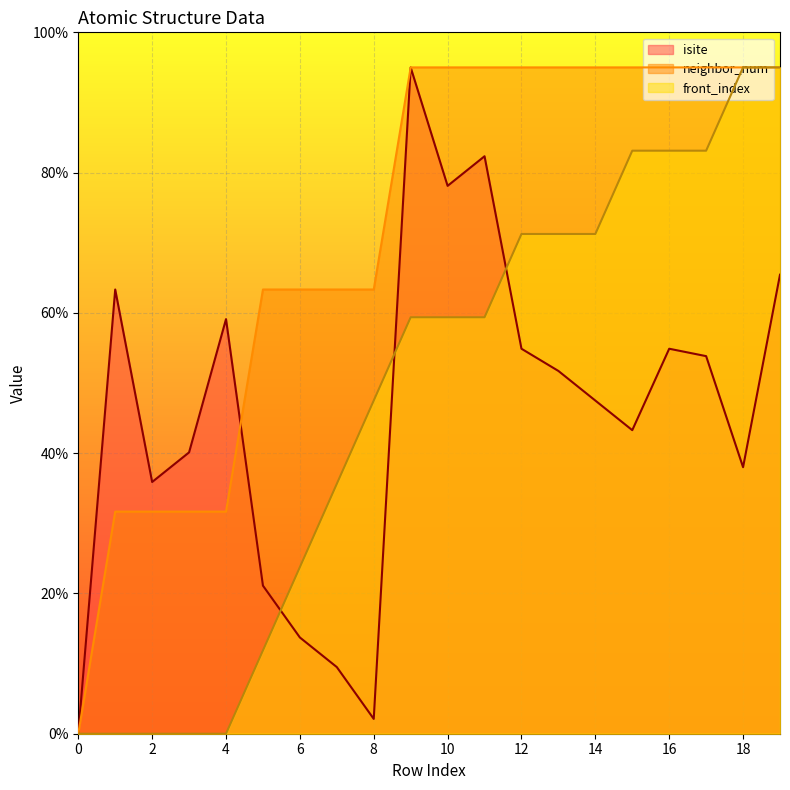

Reading right to left, extract all data points from this chart.

isite: 65.4	38.0	53.8	54.9	43.3	47.5	51.7	54.9	82.3	78.1	95.0	2.1	9.5	13.7	21.1	59.1	40.1	35.9	63.3	0.0
neighbor_num: 95.0	95.0	95.0	95.0	95.0	95.0	95.0	95.0	95.0	95.0	95.0	63.3	63.3	63.3	63.3	31.7	31.7	31.7	31.7	0.0
front_index: 95.0	95.0	83.1	83.1	83.1	71.2	71.2	71.2	59.4	59.4	59.4	47.5	35.6	23.8	11.9	0.0	0.0	0.0	0.0	0.0